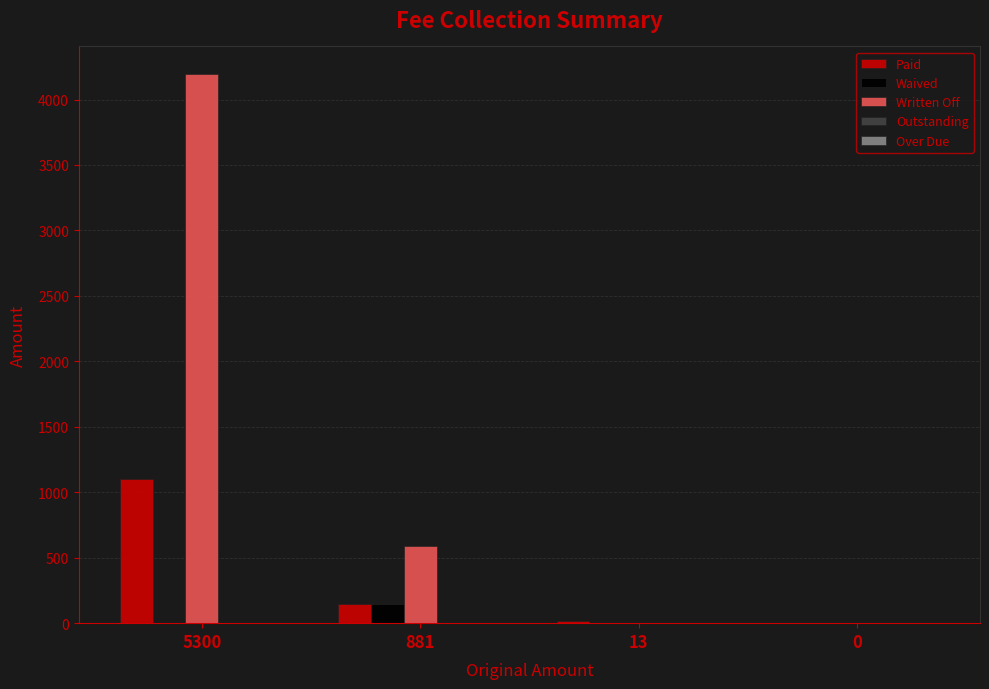

How many groups of bars are there?

4